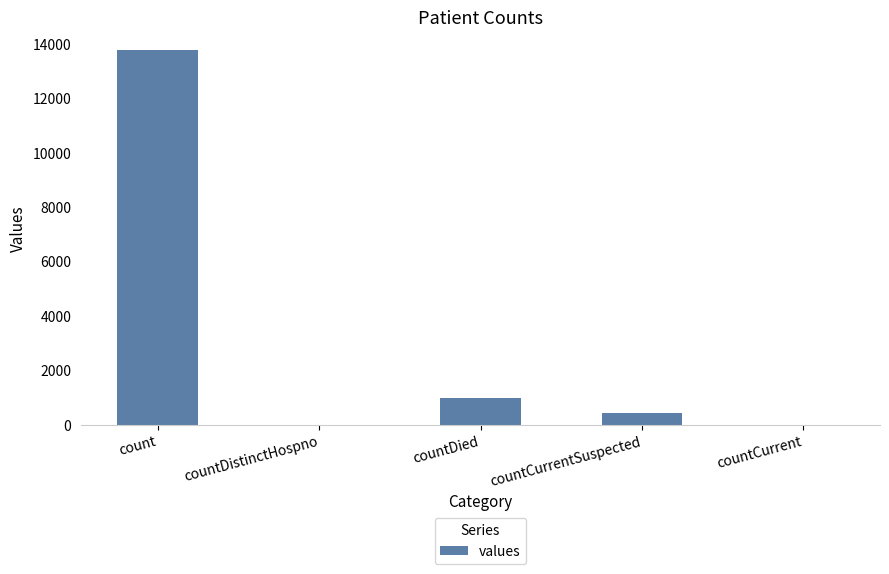

What is the greatest value displayed?

13746